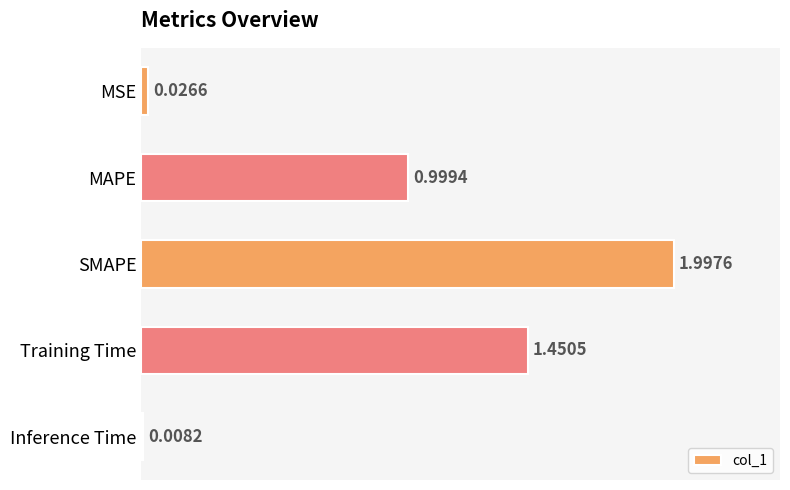

What is the change in value from MAPE to Training Time?

+0.5